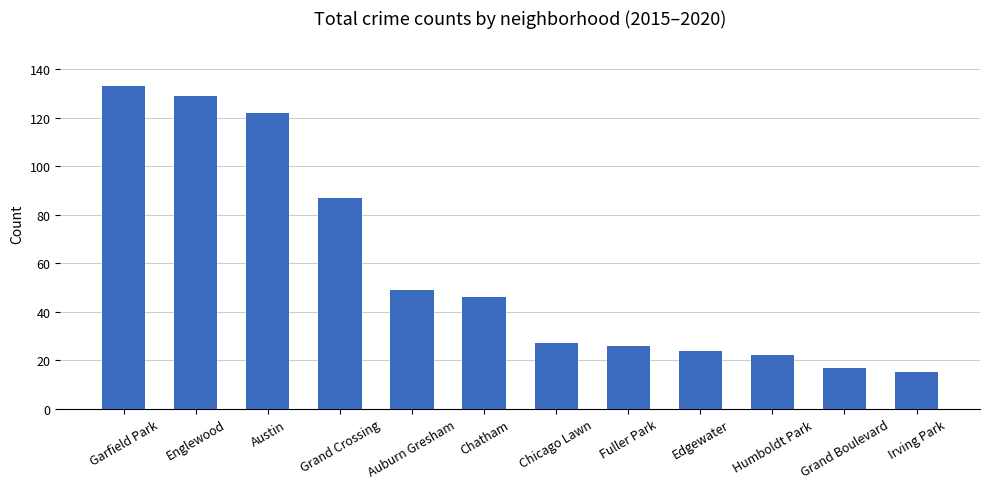

What is the difference between the maximum and minimum values?

118